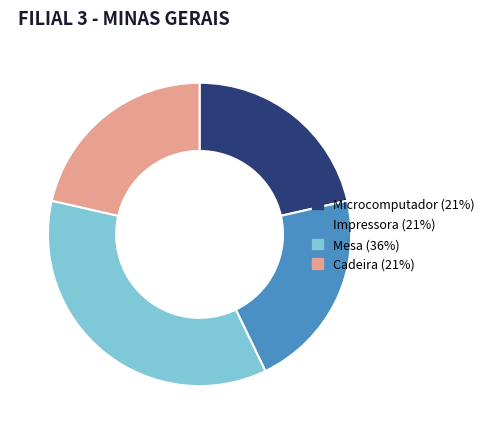

The Microcomputador (21%) slice represents 21% of the pie. True or false?

True